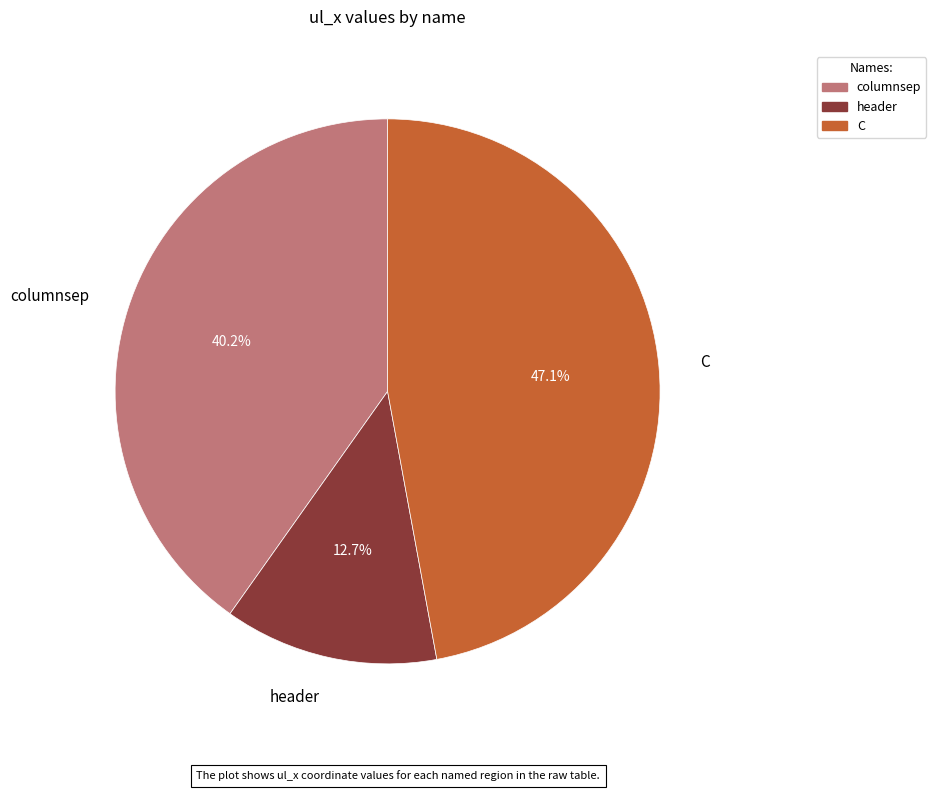

Which slice is the largest?

C